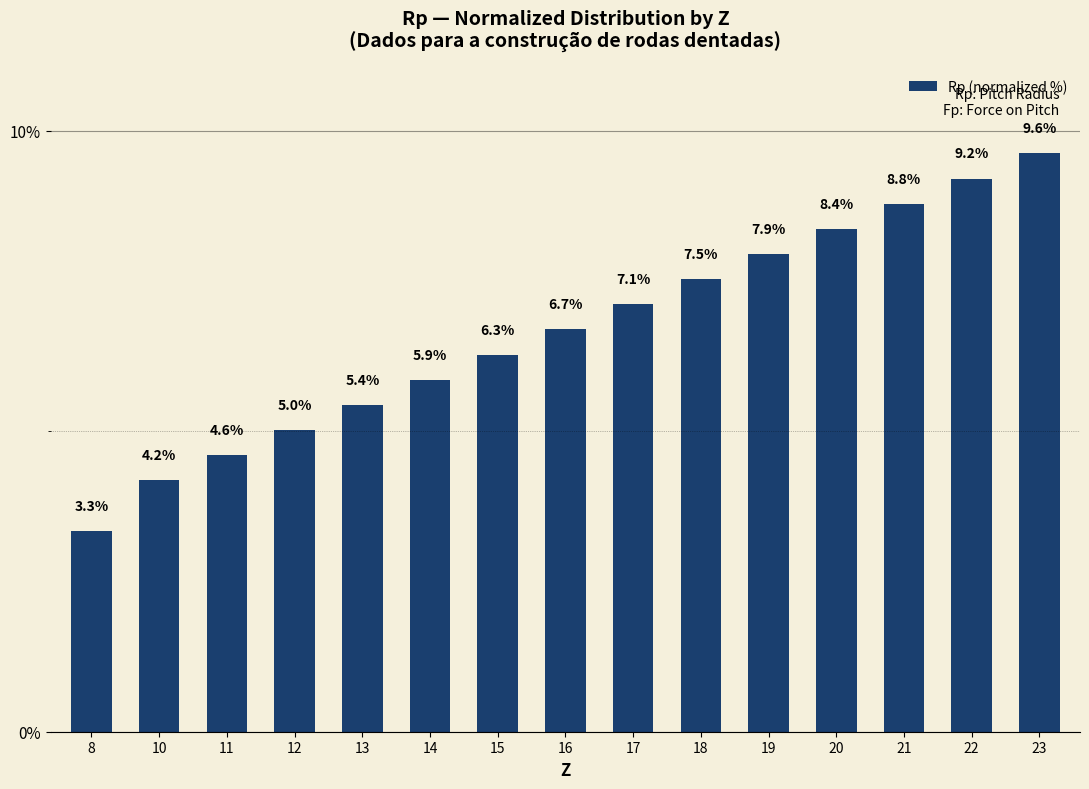

How many bars are there in total?

15